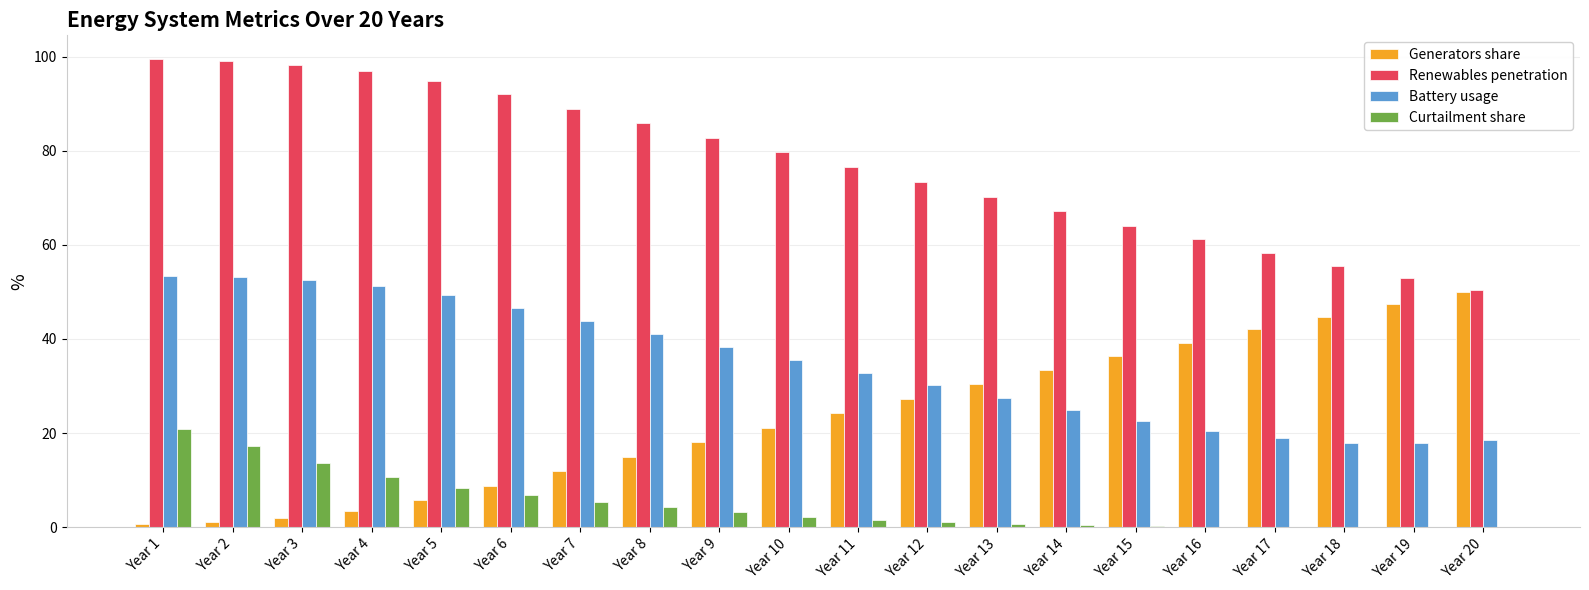

What is the sum of all Generators share values?

462.6